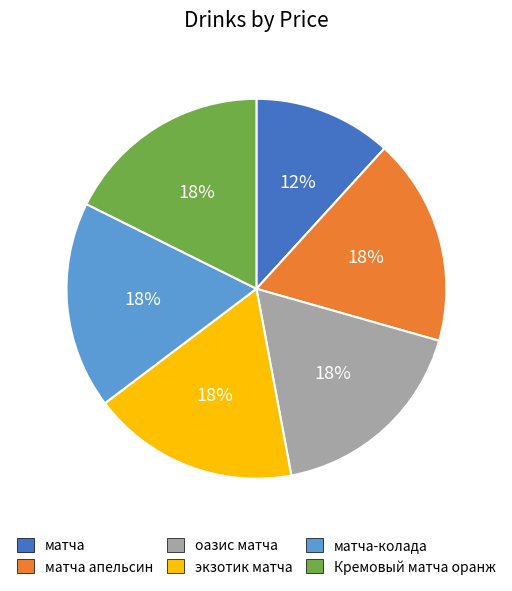

Which category has the smallest portion of the pie?

матча